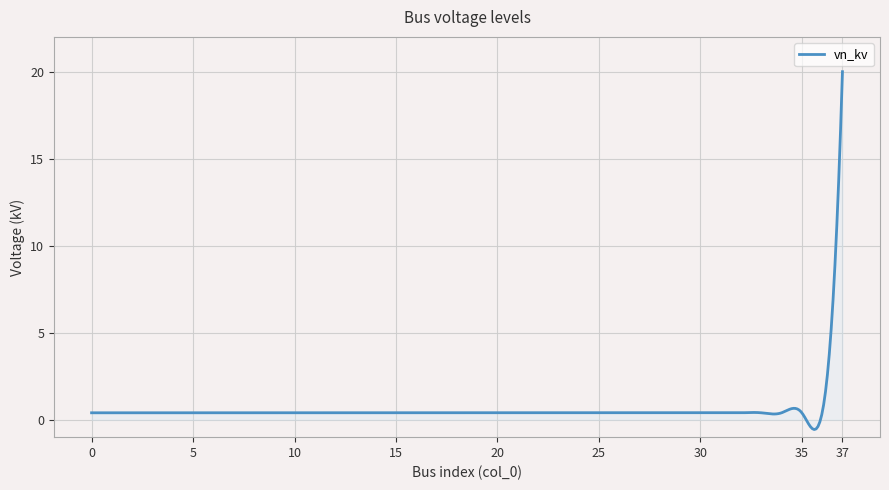

What is the difference between the maximum and minimum values?

20.6